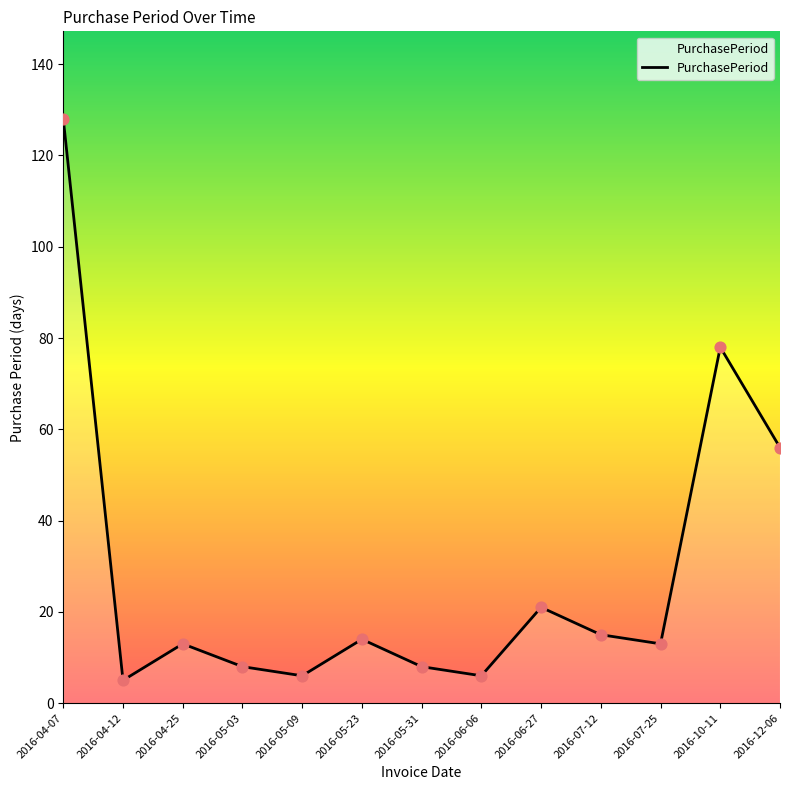

What is the change in value from 2016-05-23 to 2016-07-25?

-1